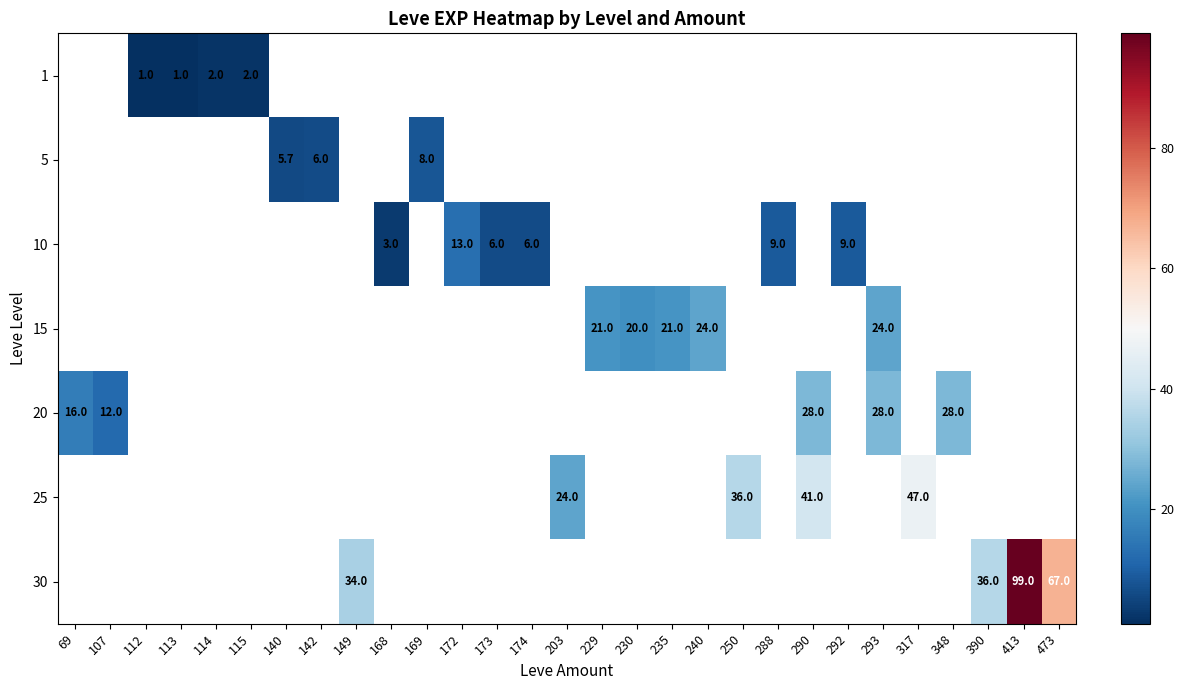

How many series are shown in this chart?

7